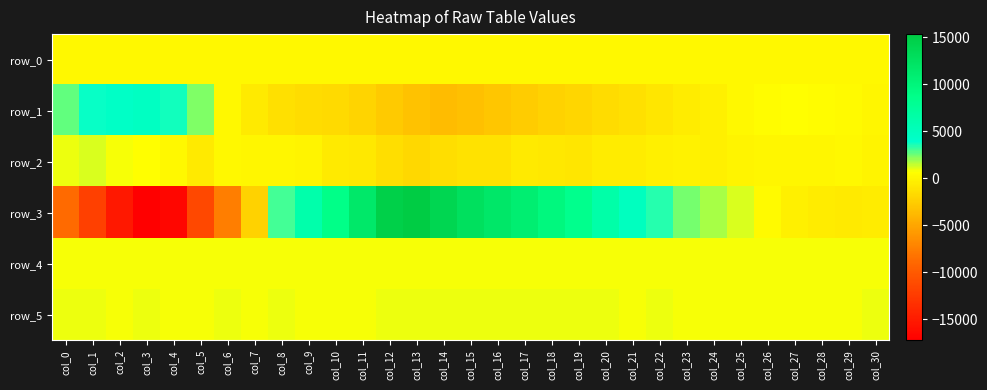

The value of row_0 at col_15 is 193.5. True or false?

False